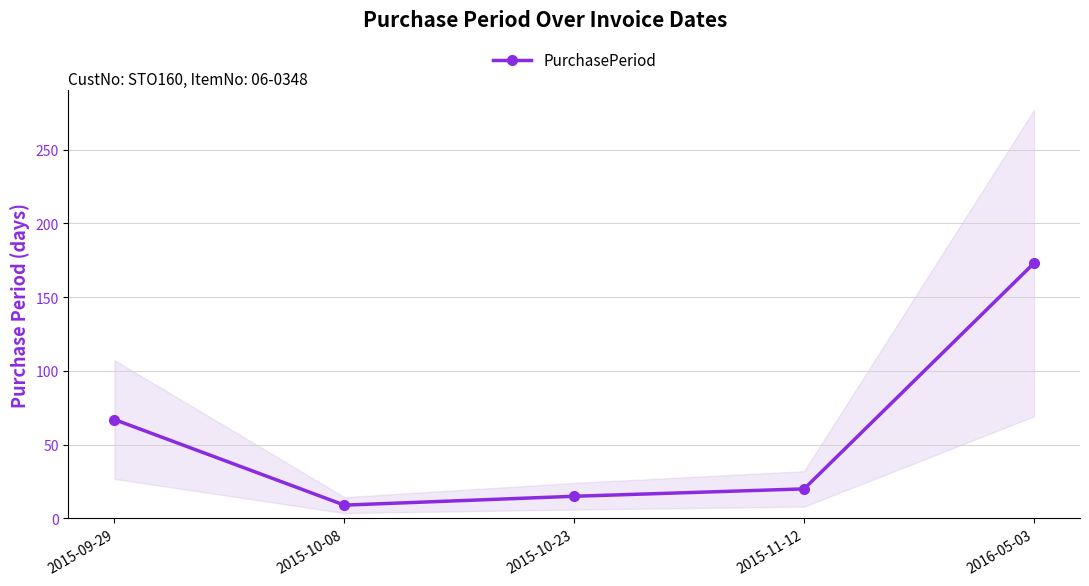

Reading left to right, list all the values displayed in this chart.

67	9	15	20	173